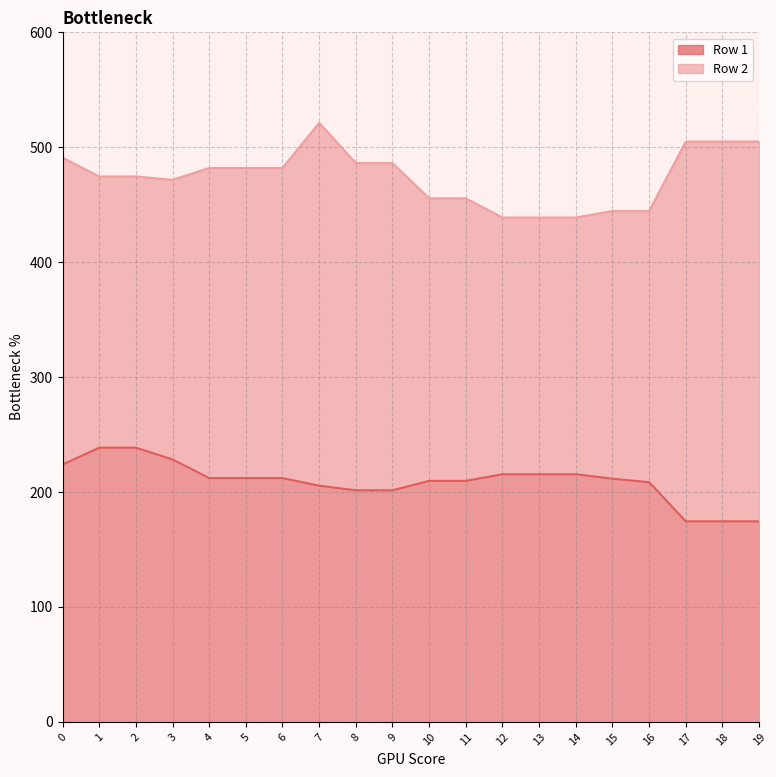

Which series has the largest total across all categories?

Row 2